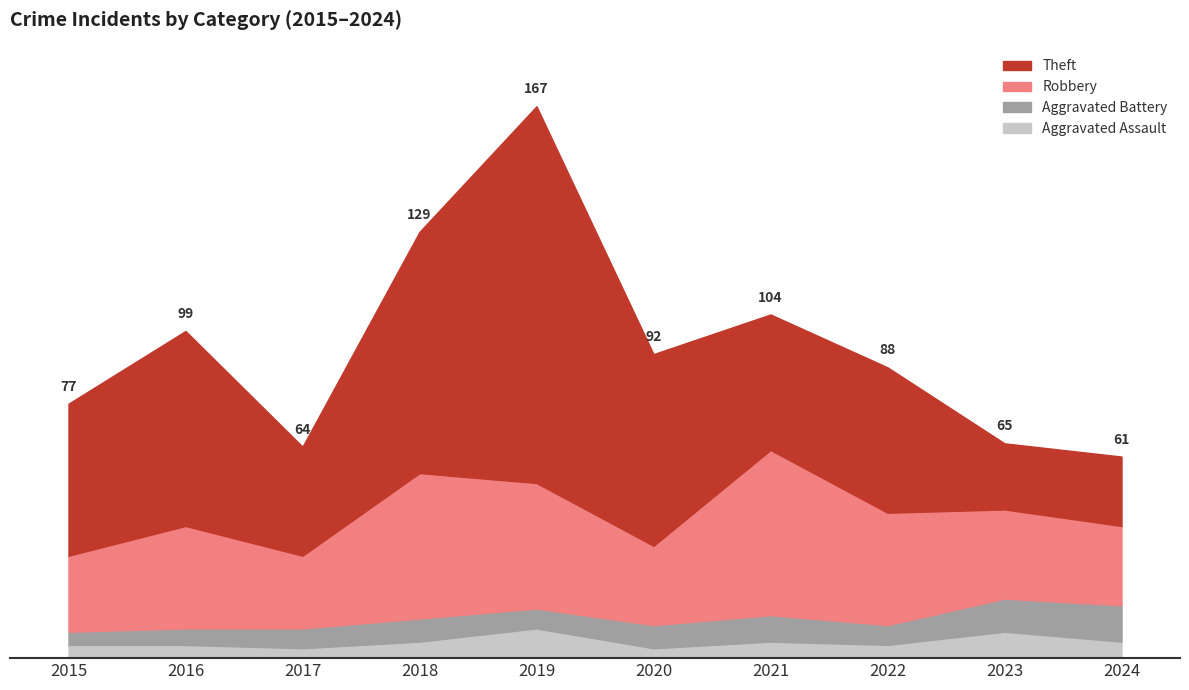

Where do Aggravated Battery and Aggravated Assault first cross each other?

2018 and 2019